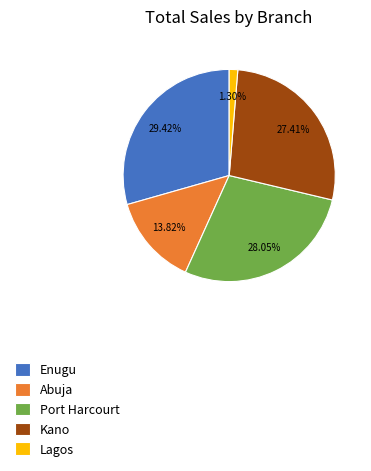

Rank the categories by value from highest to lowest.

Enugu, Port Harcourt, Kano, Abuja, Lagos